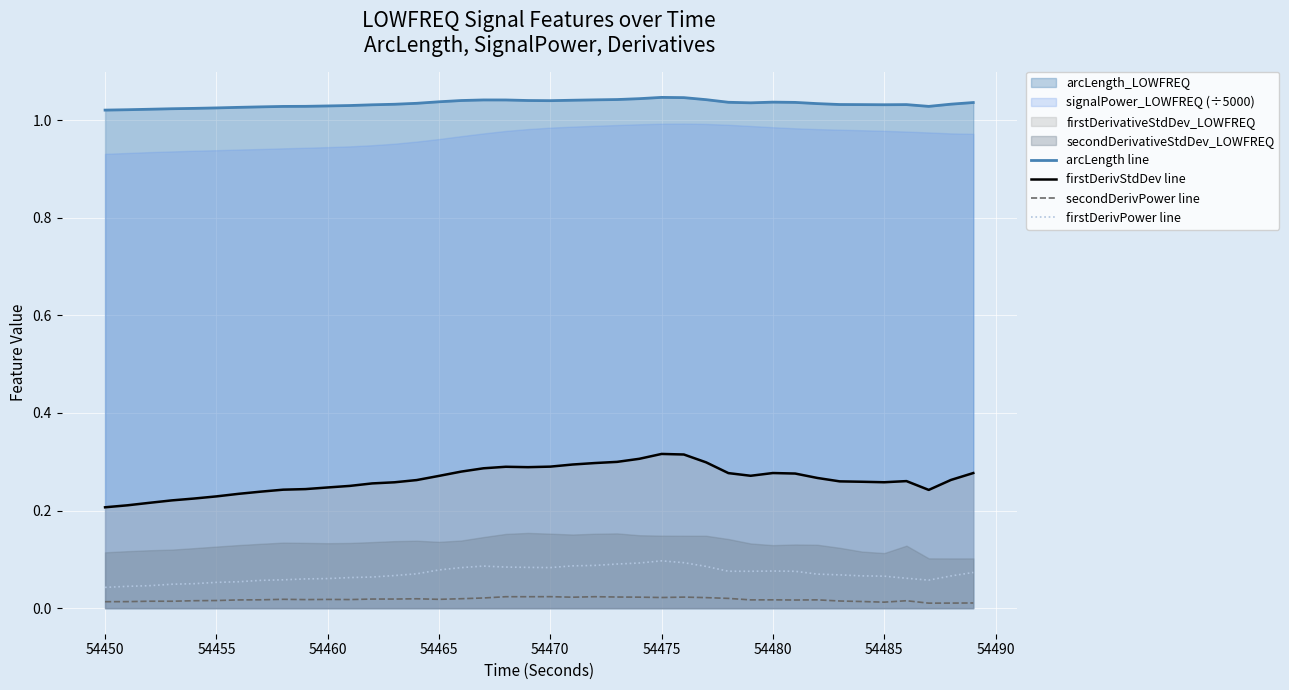

Reading left to right, transcribe all the data shown in this chart.

arcLength line: 1.0	1.0	1.0	1.0	1.0	1.0	1.0	1.0	1.0	1.0	1.0	1.0	1.0	1.0	1.0	1.0	1.0	1.0	1.0	1.0	1.0	1.0	1.0	1.0	1.0	1.0	1.0	1.0	1.0	1.0	1.0	1.0	1.0	1.0	1.0	1.0	1.0	1.0	1.0	1.0
firstDerivStdDev line: 0.2	0.2	0.2	0.2	0.2	0.2	0.2	0.2	0.2	0.2	0.2	0.3	0.3	0.3	0.3	0.3	0.3	0.3	0.3	0.3	0.3	0.3	0.3	0.3	0.3	0.3	0.3	0.3	0.3	0.3	0.3	0.3	0.3	0.3	0.3	0.3	0.3	0.2	0.3	0.3
secondDerivPower line: 0.0	0.0	0.0	0.0	0.0	0.0	0.0	0.0	0.0	0.0	0.0	0.0	0.0	0.0	0.0	0.0	0.0	0.0	0.0	0.0	0.0	0.0	0.0	0.0	0.0	0.0	0.0	0.0	0.0	0.0	0.0	0.0	0.0	0.0	0.0	0.0	0.0	0.0	0.0	0.0
firstDerivPower line: 0.0	0.0	0.0	0.0	0.1	0.1	0.1	0.1	0.1	0.1	0.1	0.1	0.1	0.1	0.1	0.1	0.1	0.1	0.1	0.1	0.1	0.1	0.1	0.1	0.1	0.1	0.1	0.1	0.1	0.1	0.1	0.1	0.1	0.1	0.1	0.1	0.1	0.1	0.1	0.1